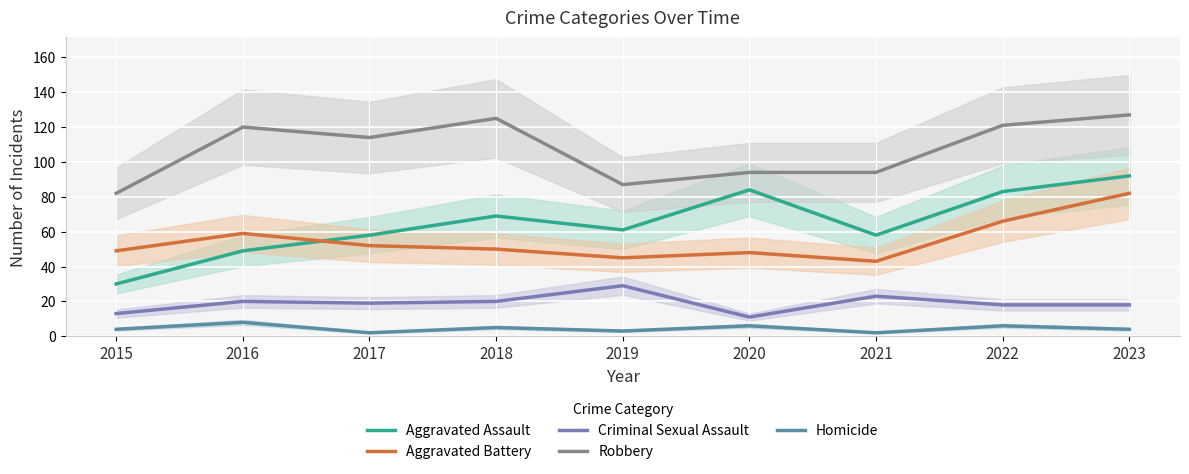

Count the number of categories in the chart.

9